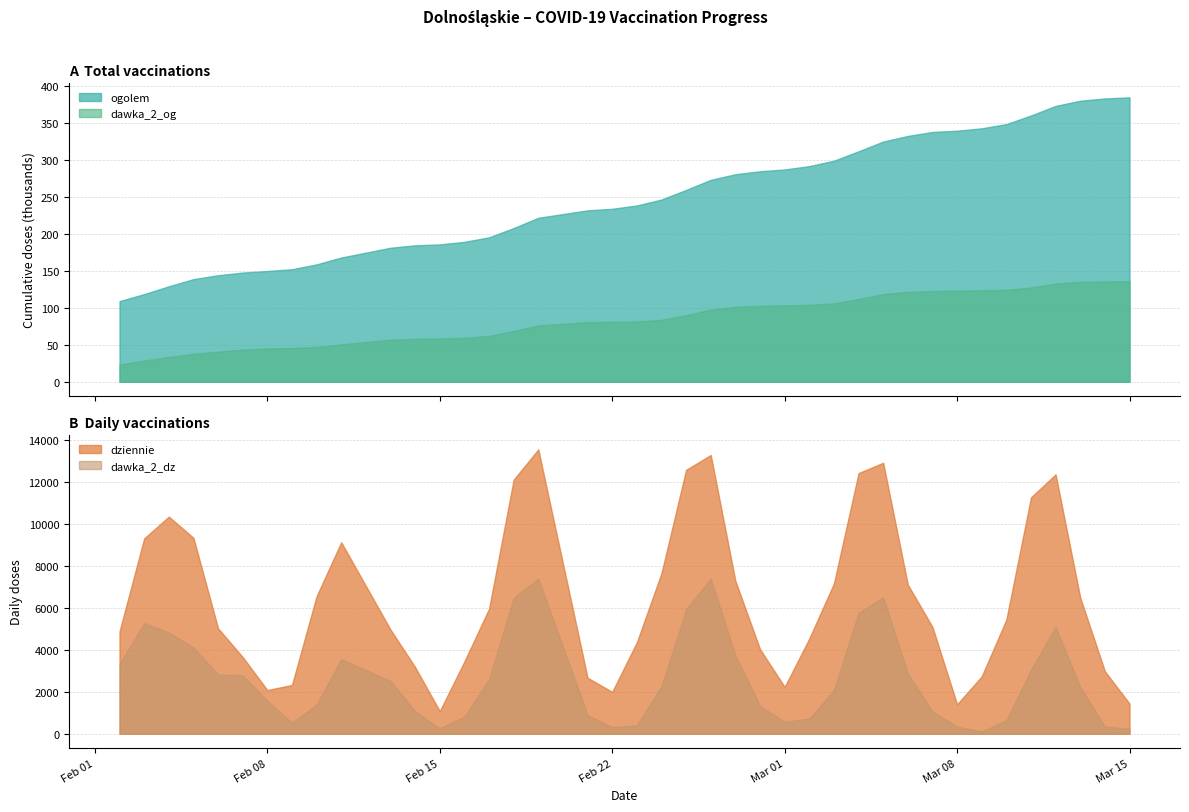

Reading left to right, transcribe all the data shown in this chart.

ogolem: 2021-02-02=109132	2021-02-03=118541	2021-02-04=129151	2021-02-05=138821	2021-02-06=144056	2021-02-07=147723	2021-02-08=149820	2021-02-09=152210	2021-02-10=158809	2021-02-11=168059	2021-02-13=181297	2021-02-14=184614	2021-02-15=185823	2021-02-16=189324	2021-02-17=195378	2021-02-18=207946	2021-02-19=221843	2021-02-21=231917	2021-02-22=233999	2021-02-23=238549	2021-02-24=246543	2021-02-25=259562	2021-02-26=273186	2021-02-27=280798	2021-02-28=284847	2021-03-01=287205	2021-03-02=291761	2021-03-03=299064	2021-03-04=311820	2021-03-05=325019	2021-03-06=332620	2021-03-07=337986	2021-03-08=339684	2021-03-09=342918	2021-03-10=348612	2021-03-11=360238	2021-03-12=373212	2021-03-13=380260	2021-03-14=383354	2021-03-15=384842
dziennie: 2021-02-02=4891	2021-02-03=9325	2021-02-04=10365	2021-02-05=9355	2021-02-06=5034	2021-02-07=3661	2021-02-08=2084	2021-02-09=2329	2021-02-10=6568	2021-02-11=9142	2021-02-13=4973	2021-02-14=3181	2021-02-15=1079	2021-02-16=3453	2021-02-17=5968	2021-02-18=12129	2021-02-19=13577	2021-02-21=2672	2021-02-22=1999	2021-02-23=4367	2021-02-24=7664	2021-02-25=12598	2021-02-26=13308	2021-02-27=7301	2021-02-28=4039	2021-03-01=2238	2021-03-02=4544	2021-03-03=7171	2021-03-04=12443	2021-03-05=12936	2021-03-06=7120	2021-03-07=5101	2021-03-08=1404	2021-03-09=2739	2021-03-10=5448	2021-03-11=11284	2021-03-12=12381	2021-03-13=6499	2021-03-14=2985	2021-03-15=1438
dawka_2_og: 2021-02-02=23304	2021-02-03=28605	2021-02-04=33540	2021-02-05=37796	2021-02-06=40693	2021-02-07=43484	2021-02-08=45060	2021-02-09=45607	2021-02-10=47038	2021-02-11=50652	2021-02-13=56982	2021-02-14=58152	2021-02-15=58526	2021-02-16=59387	2021-02-17=62042	2021-02-18=68692	2021-02-19=76232	2021-02-21=80703	2021-02-22=81071	2021-02-23=81489	2021-02-24=83844	2021-02-25=90084	2021-02-26=97601	2021-02-27=101430	2021-02-28=102761	2021-03-01=103367	2021-03-02=104058	2021-03-03=106120	2021-03-04=111952	2021-03-05=118590	2021-03-06=121619	2021-03-07=122804	2021-03-08=123246	2021-03-09=123732	2021-03-10=124453	2021-03-11=127608	2021-03-12=132826	2021-03-13=135247	2021-03-14=135638	2021-03-15=135892
dawka_2_dz: 2021-02-02=3336	2021-02-03=5281	2021-02-04=4836	2021-02-05=4124	2021-02-06=2826	2021-02-07=2789	2021-02-08=1576	2021-02-09=523	2021-02-10=1392	2021-02-11=3560	2021-02-13=2517	2021-02-14=1078	2021-02-15=255	2021-02-16=820	2021-02-17=2606	2021-02-18=6483	2021-02-19=7411	2021-02-21=897	2021-02-22=316	2021-02-23=406	2021-02-24=2265	2021-02-25=5942	2021-02-26=7412	2021-02-27=3746	2021-02-28=1324	2021-03-01=568	2021-03-02=723	2021-03-03=2079	2021-03-04=5764	2021-03-05=6516	2021-03-06=2881	2021-03-07=1065	2021-03-08=337	2021-03-09=102	2021-03-10=642	2021-03-11=3051	2021-03-12=5095	2021-03-13=2231	2021-03-14=349	2021-03-15=232